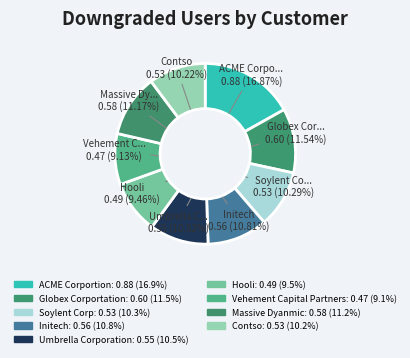

How much of the chart is everything except Umbrella Corporation?

89.5%